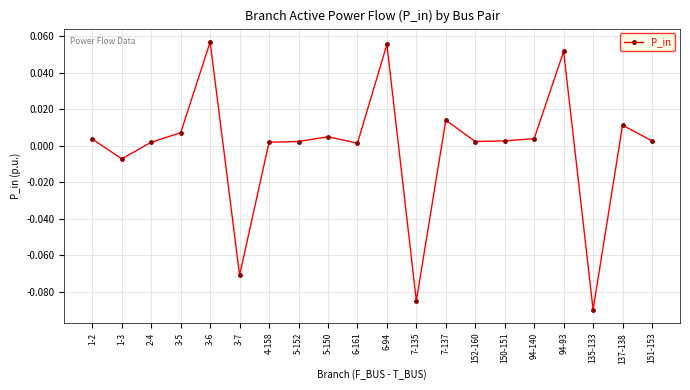

True or false: there are more than 2 points higher than both neighbors.

True